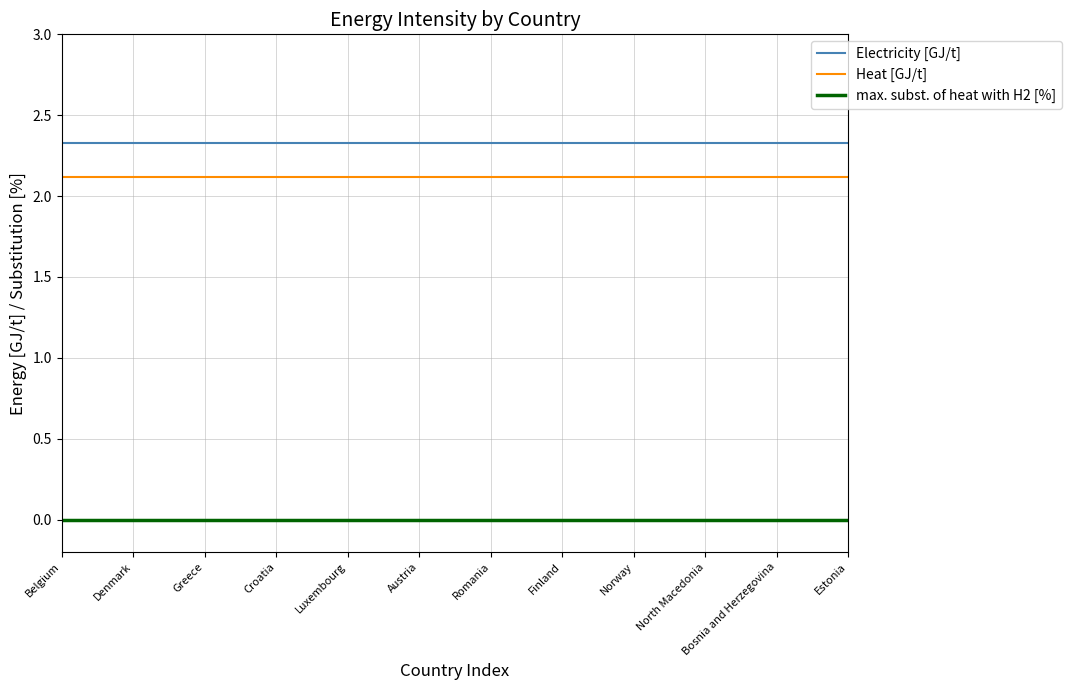

True or false: Electricity [GJ/t] and Heat [GJ/t] cross at least once.

False